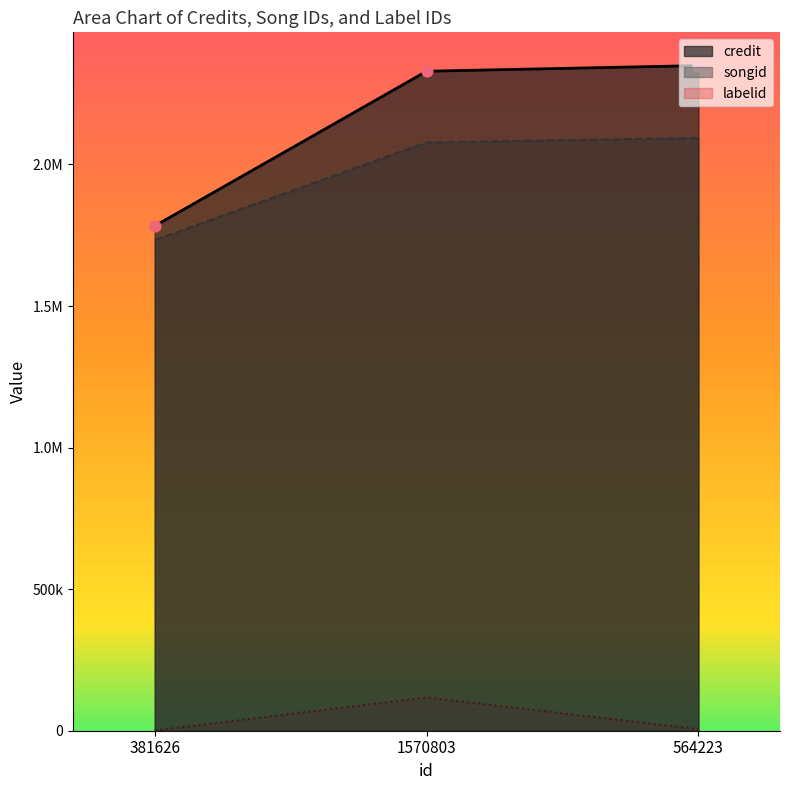

What are all the series names shown in the legend?

credit, songid, labelid